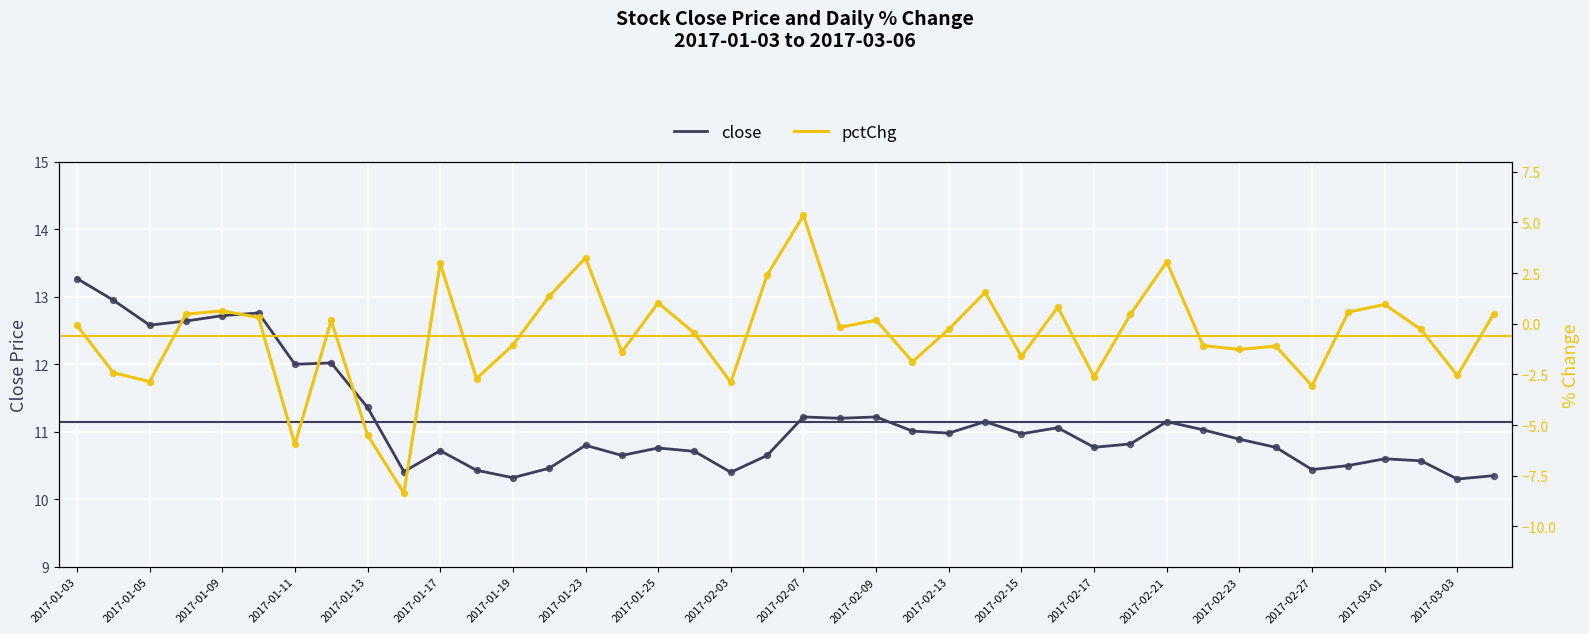

At how many categories does at least one series exceed 1?

40